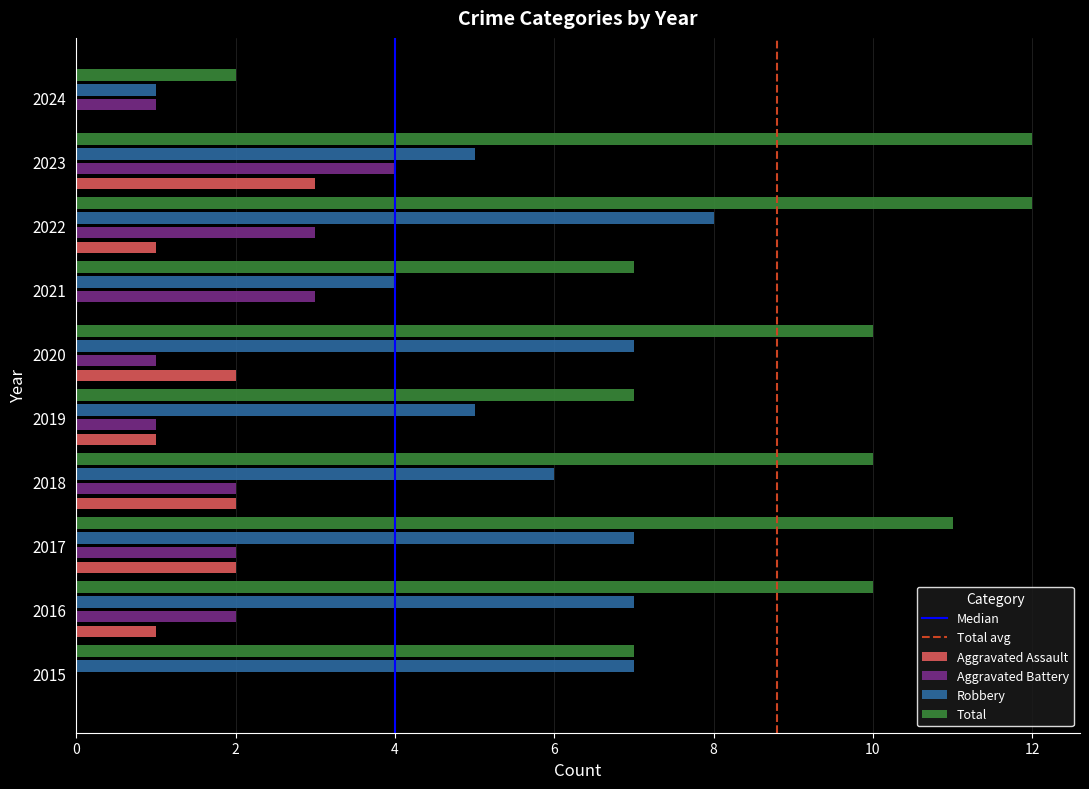

Which series has the largest total across all categories?

Total